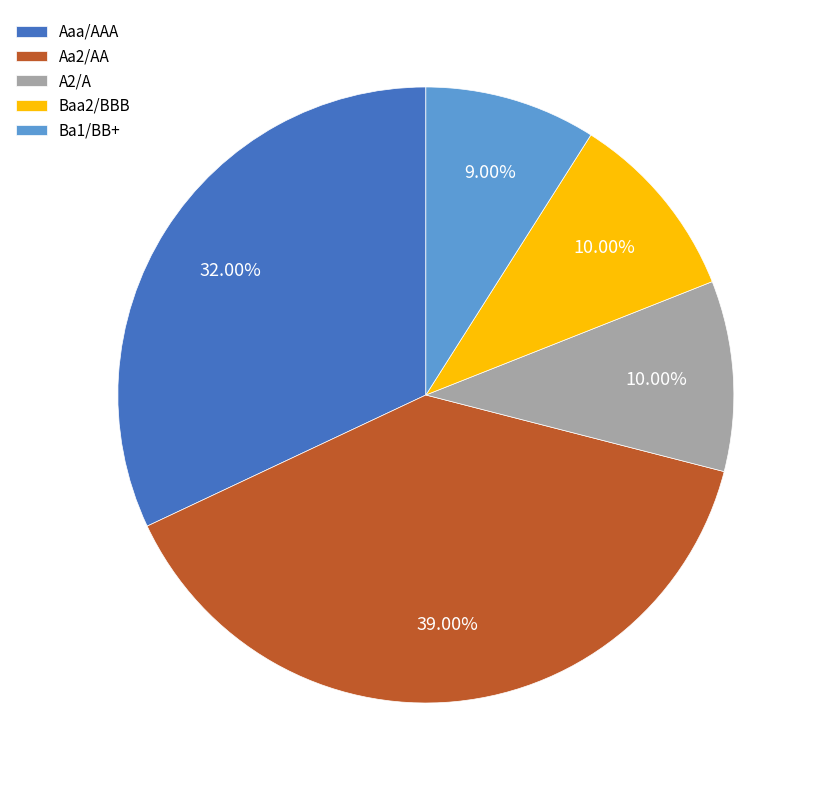

Is there any slice that represents more than half of the pie?

No